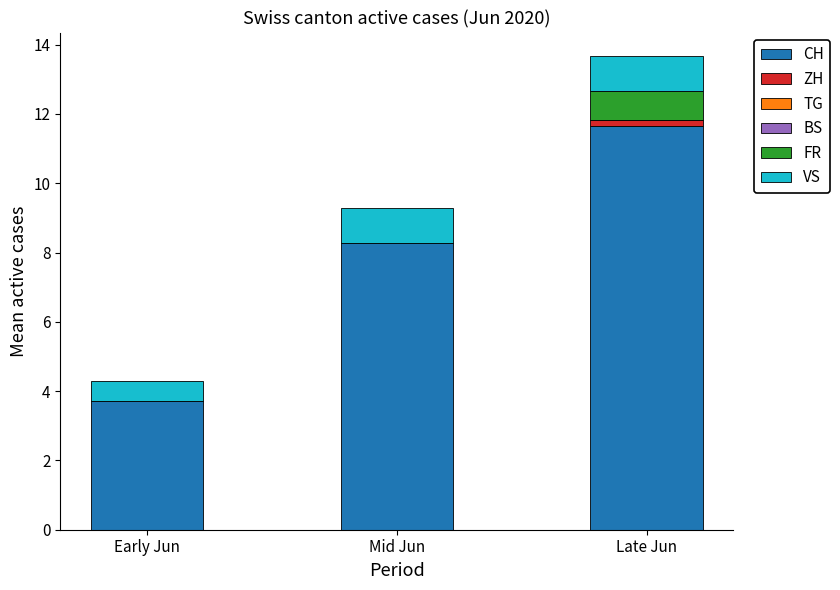

At which label does CH reach its peak?

Late Jun